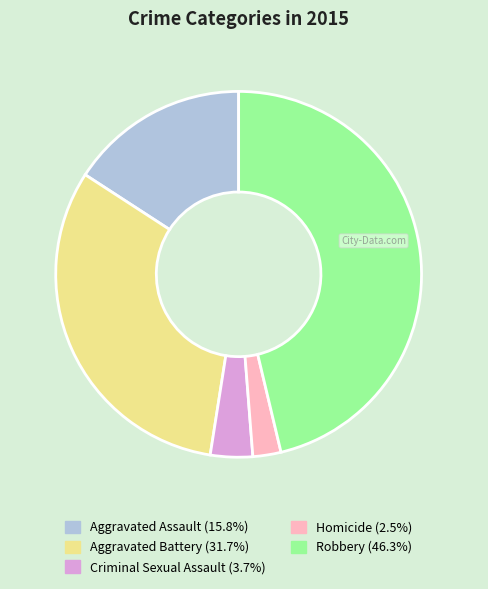

Do Aggravated Battery and Homicide together represent more than half of the pie?

No